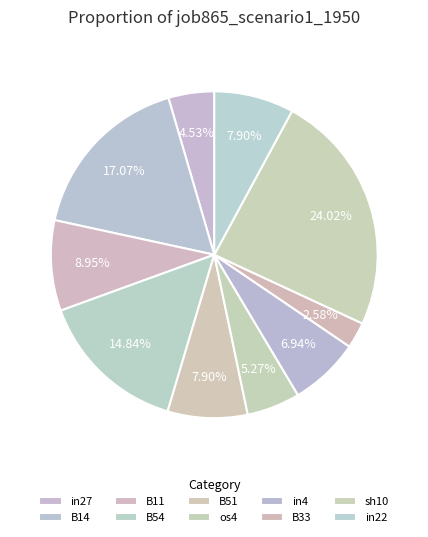

How many segments does this pie chart have?

10